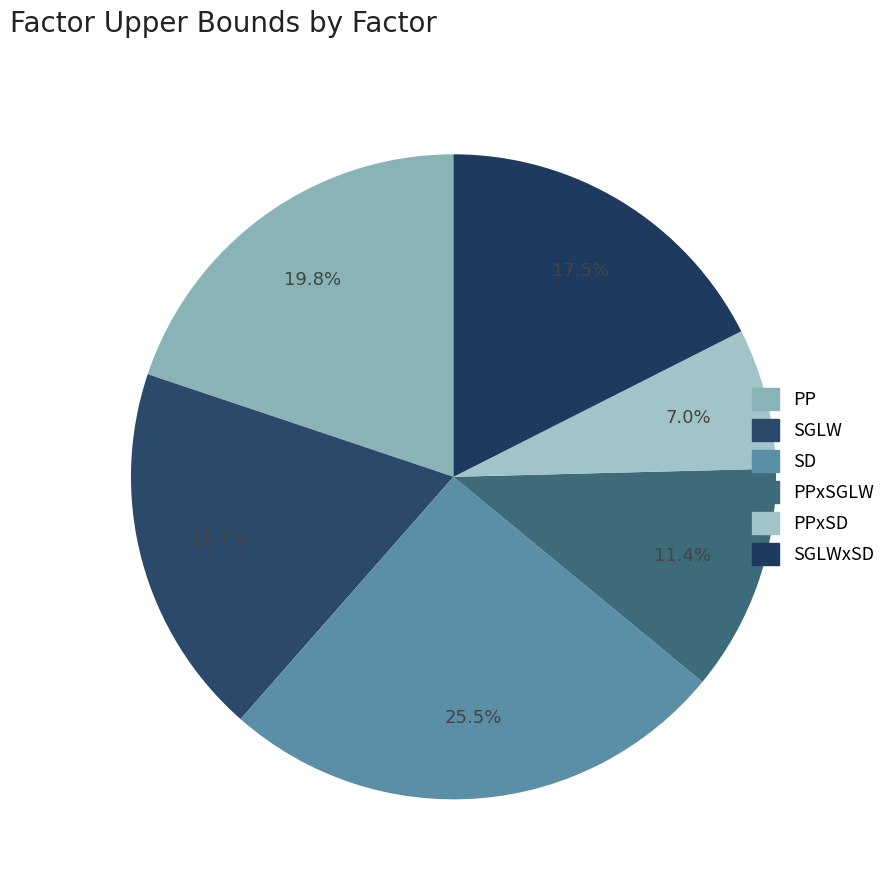

What percentage do PP and SD together represent?

45.4%